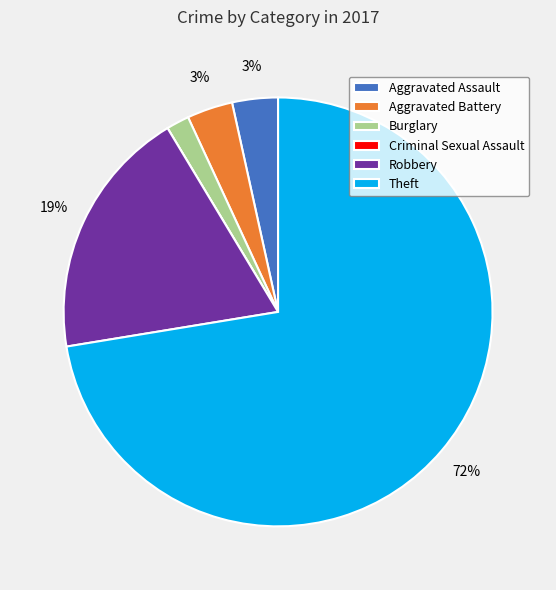

To the nearest percent, what is the average slice percentage?

17%